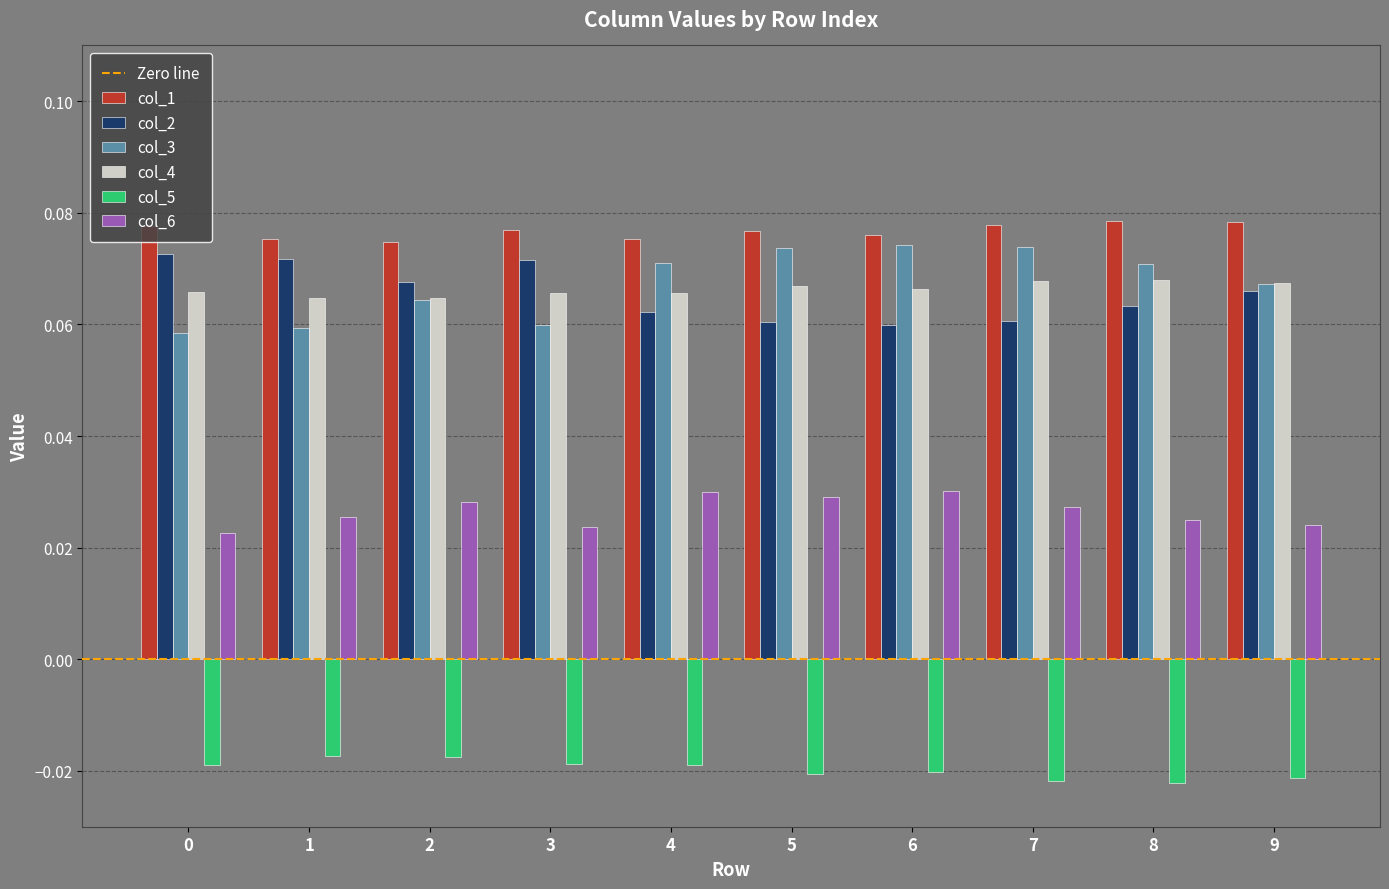

What is the total value across all series at 2?

0.3